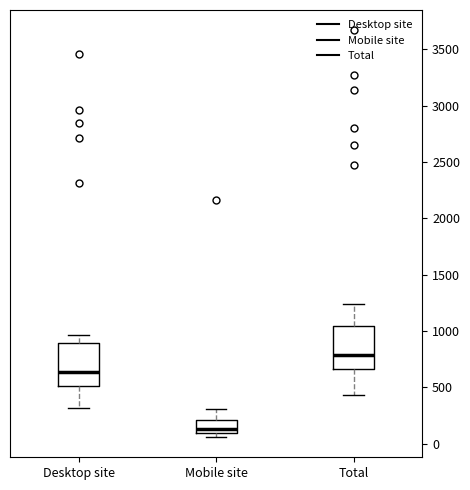

Where is the upper edge of the box for Total on the y-axis? The values are not printed on the chart, so give them approximately, as read against the axis.

1050